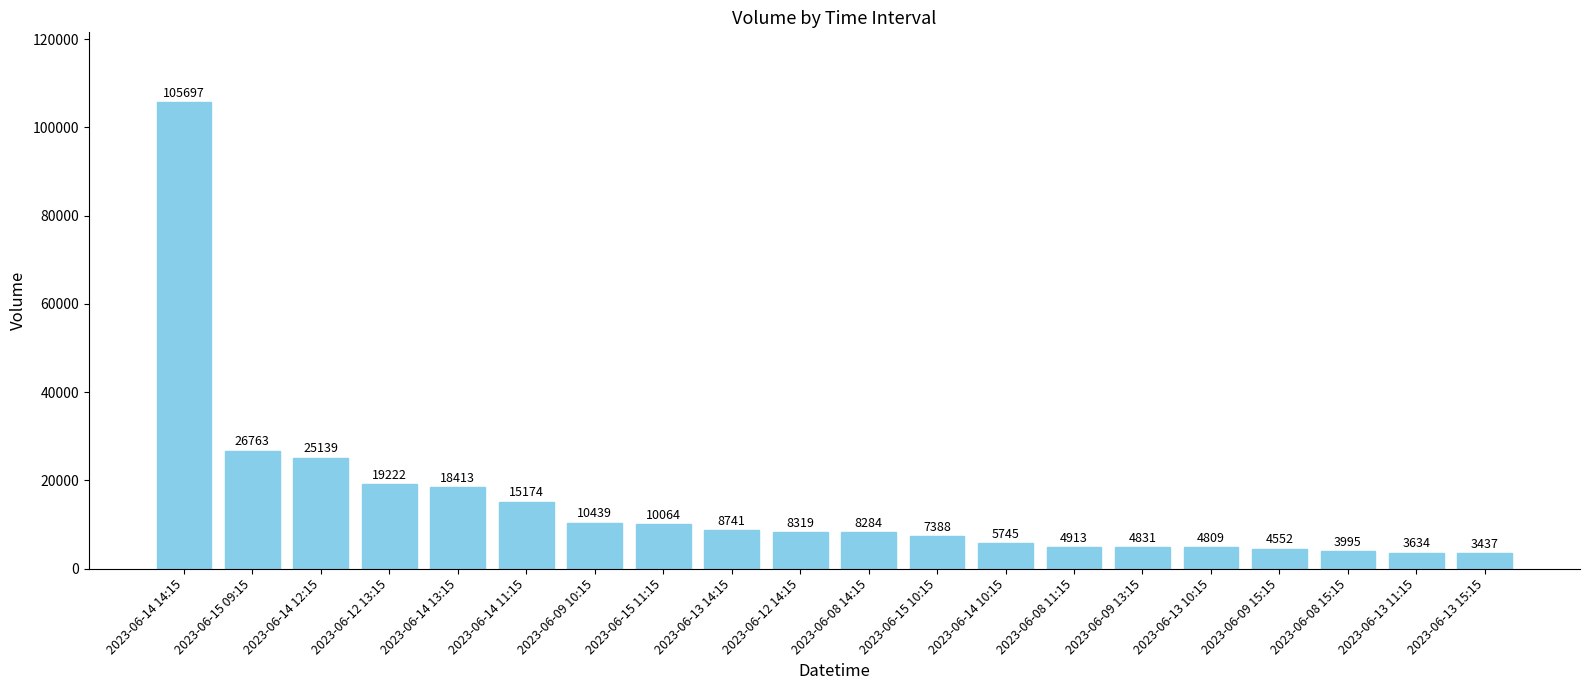

Count the number of data series in this chart.

1